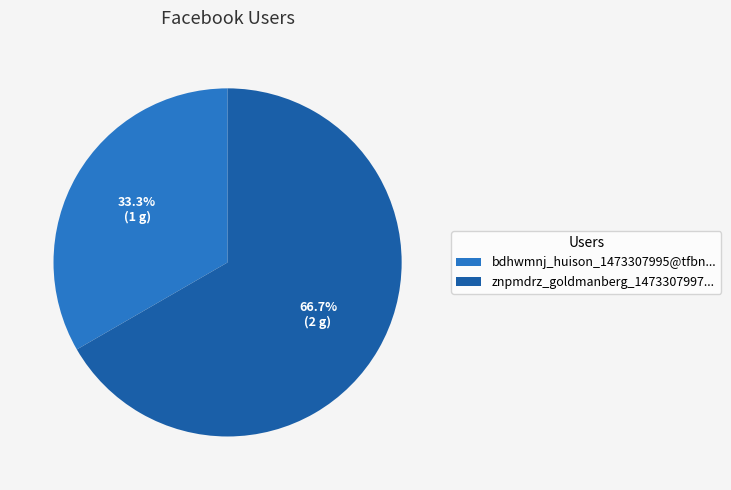

Combined, what portion of the pie is bdhwmnj_huison_1473307995@tfbn... and znpmdrz_goldmanberg_1473307997...?

100.0%